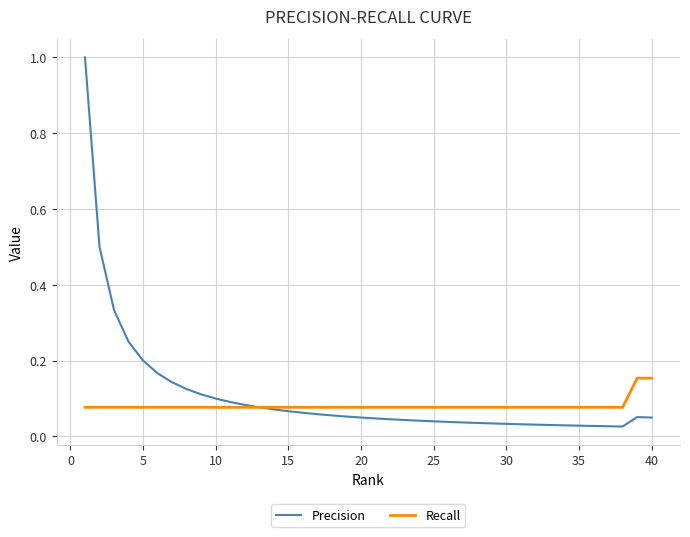

At how many categories does at least one series exceed 0?

40